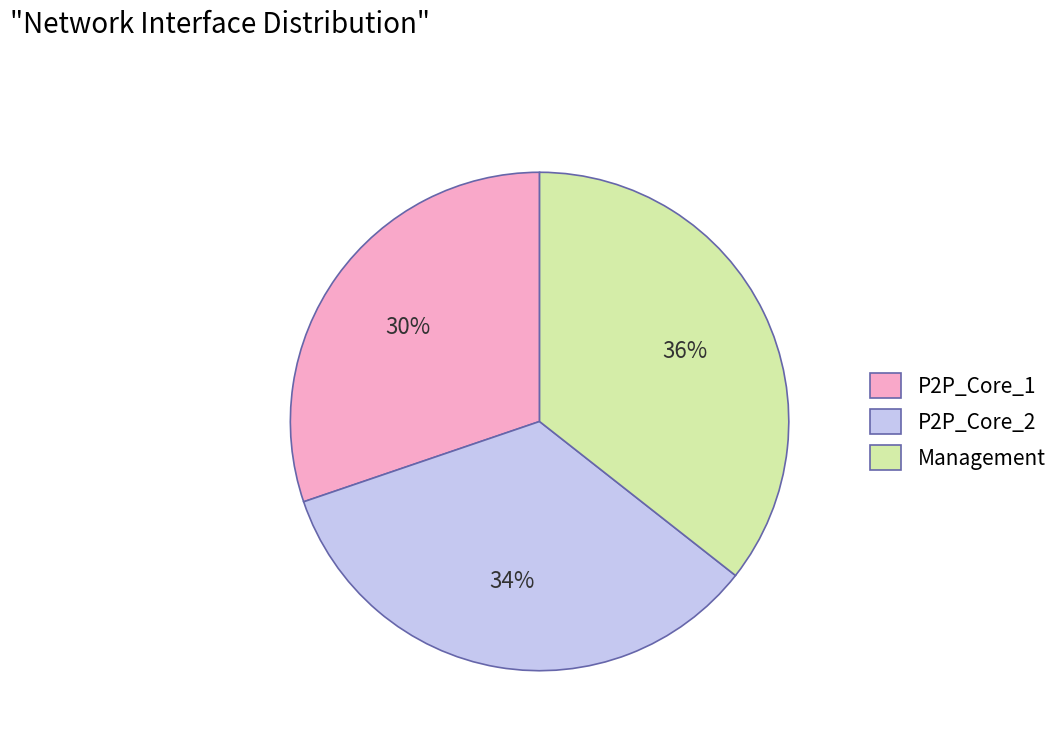

Is Management the majority of the pie?

No